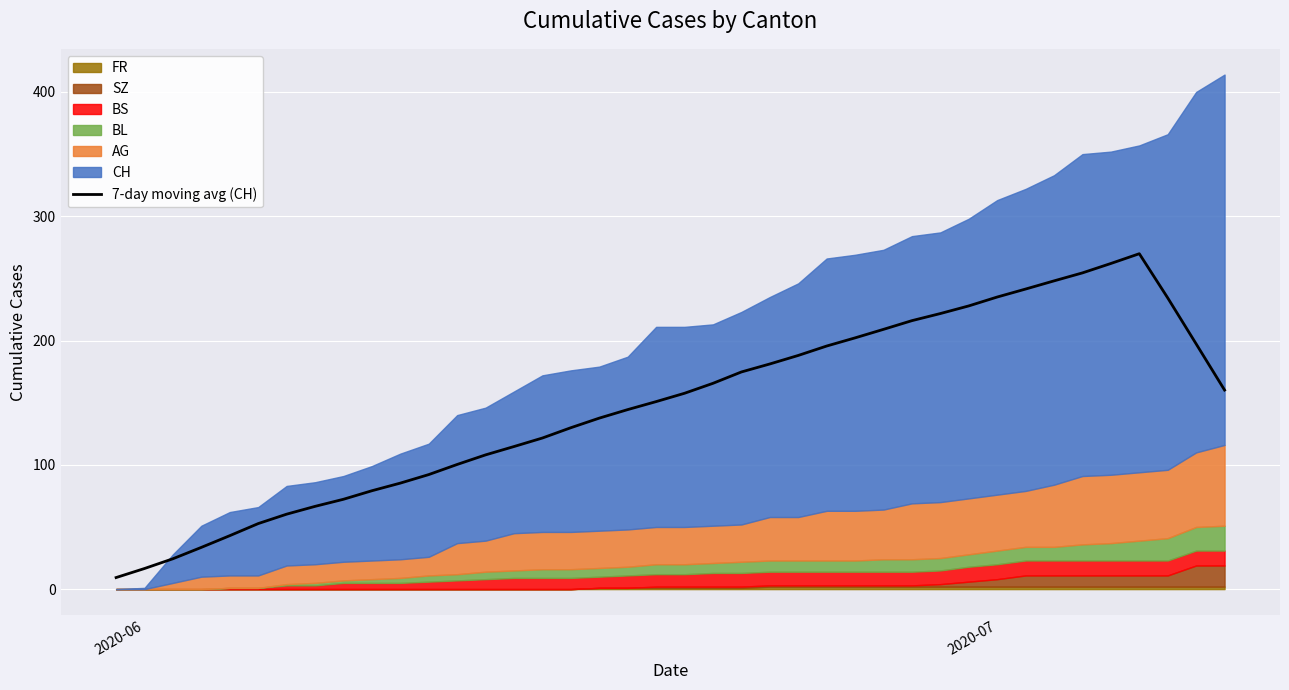

What is the sum of all values?

5884.3